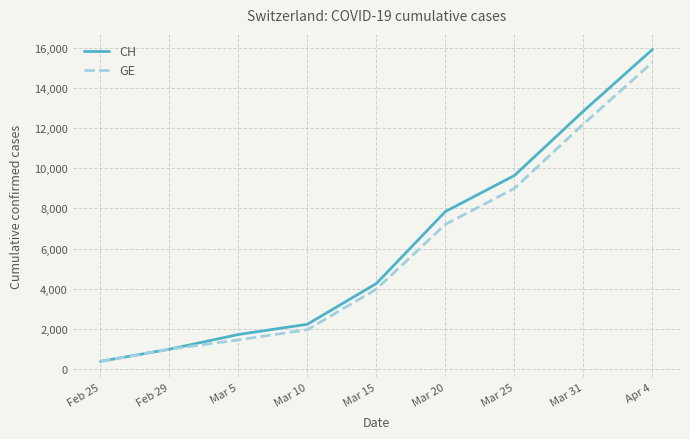

How many values in the GE series are below 3978?

4